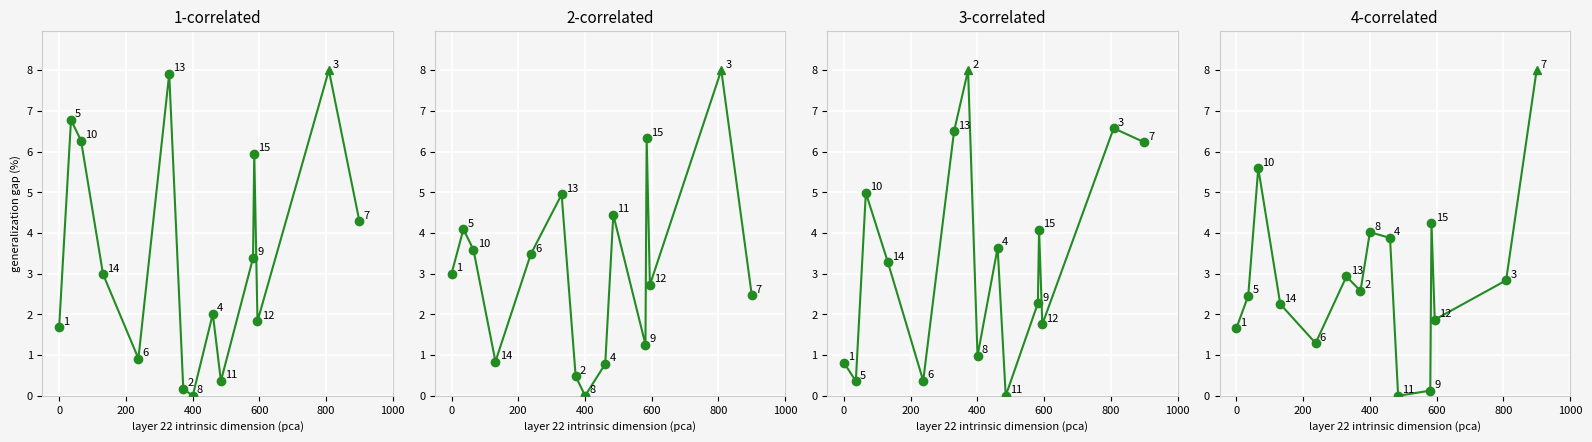

What are all the series names shown in the legend?

EC_0.15, EC_0.38, EC_0.51, EC_0.70